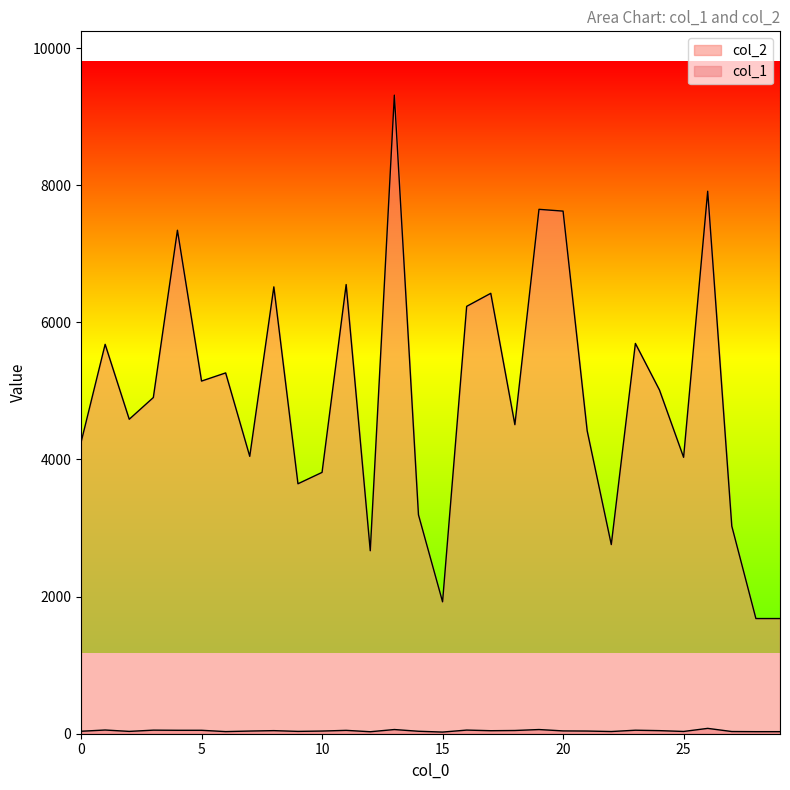

True or false: col_1 and col_2 intersect in this chart.

False